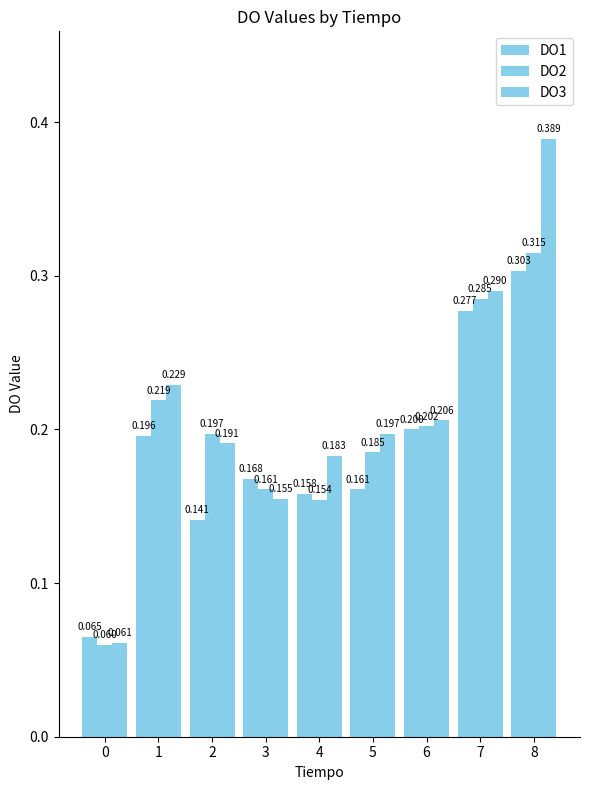

Are the bars horizontal?

No